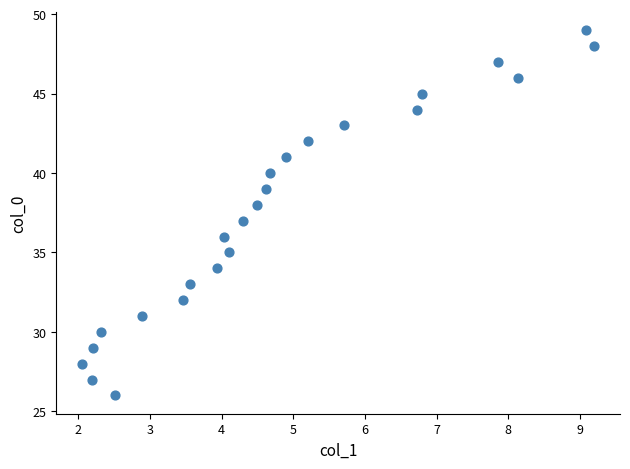

What is the range of Y values (max minus min)?

23